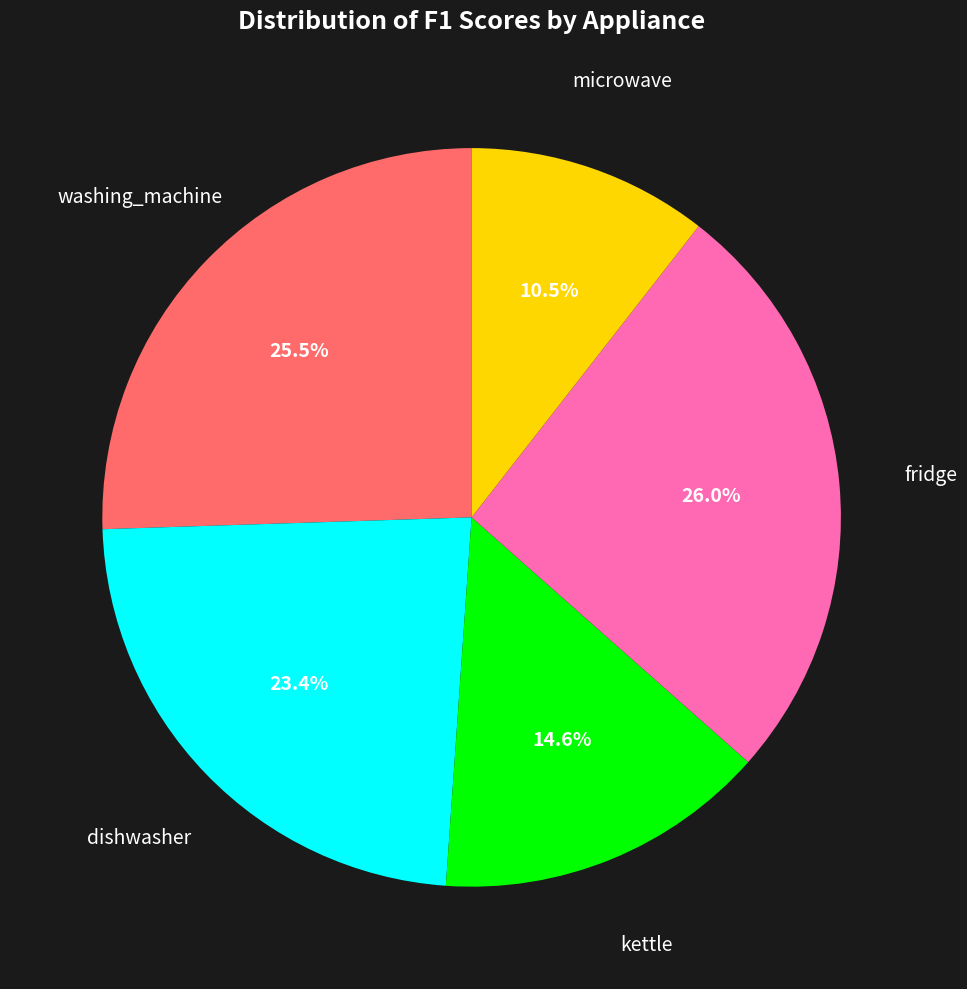

Is there a majority slice in this chart?

No